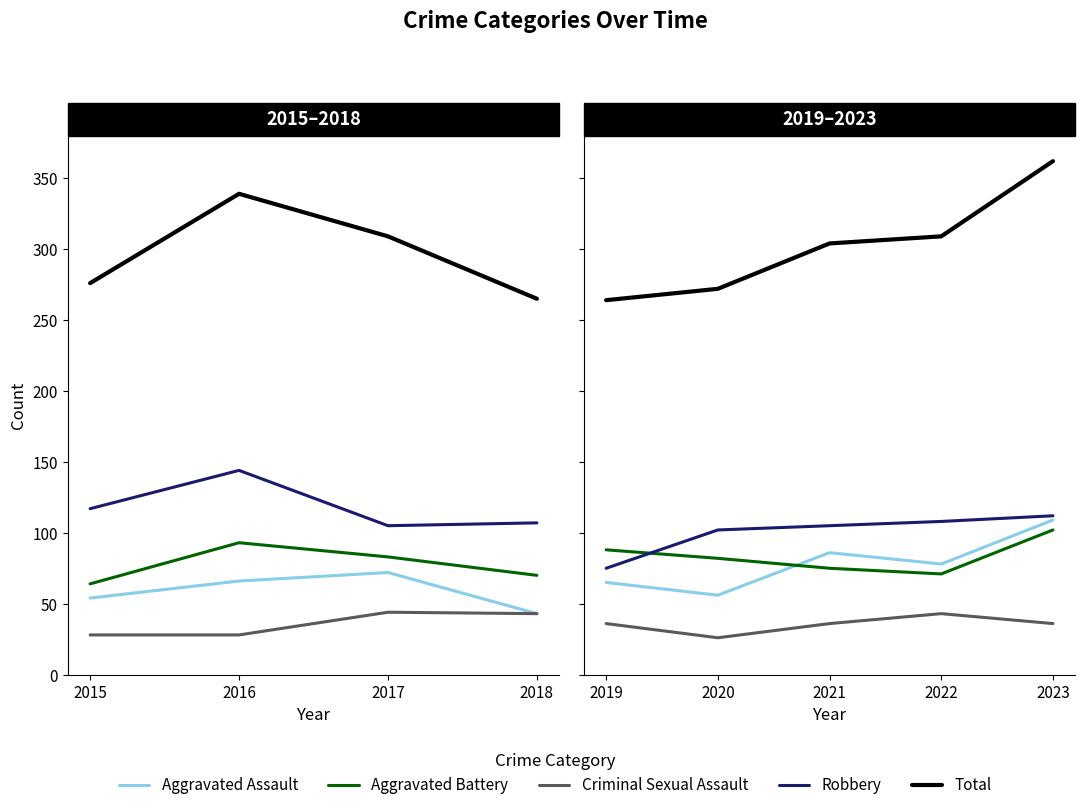

What is the value of the Aggravated Assault point at the 2nd from the left?

56